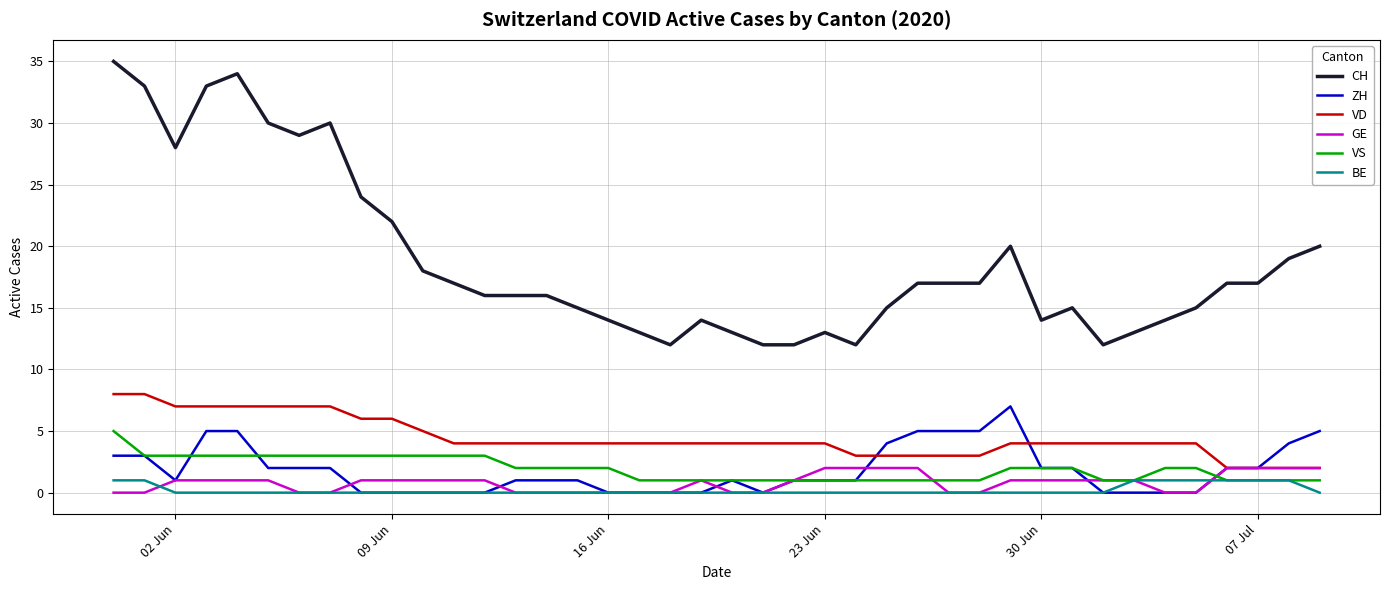

What is the highest value of the CH series?

35